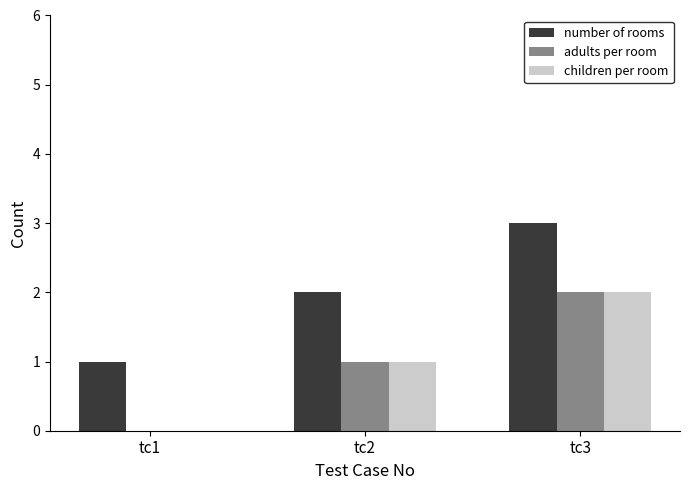

The value of adults per room at tc1 is 0. True or false?

True